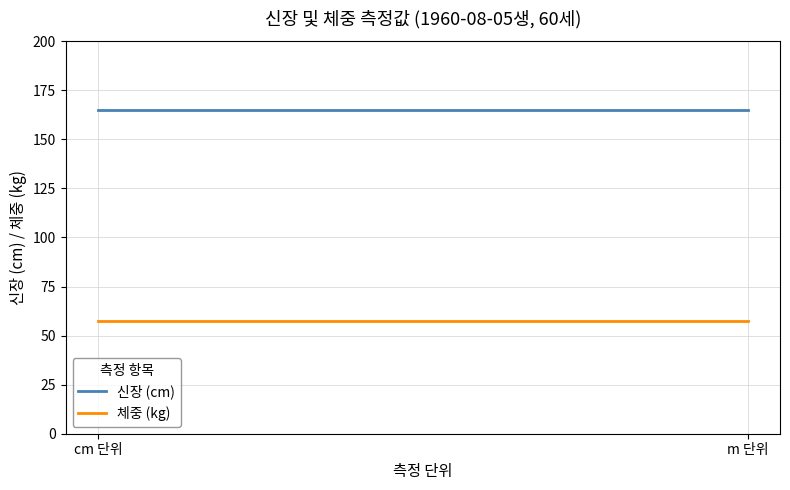

Where is 체중 (kg) nearest to the value 57?

cm 단위